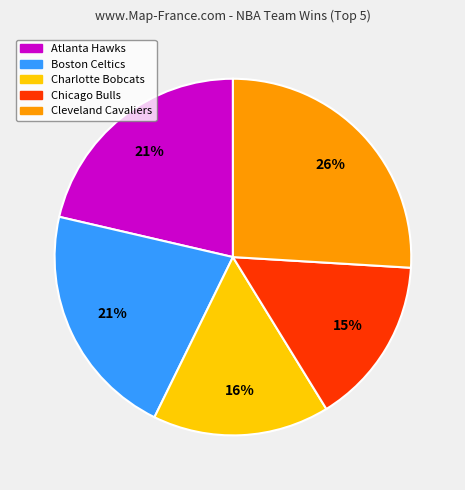

True or false: Cleveland Cavaliers accounts for 26% of the total.

True